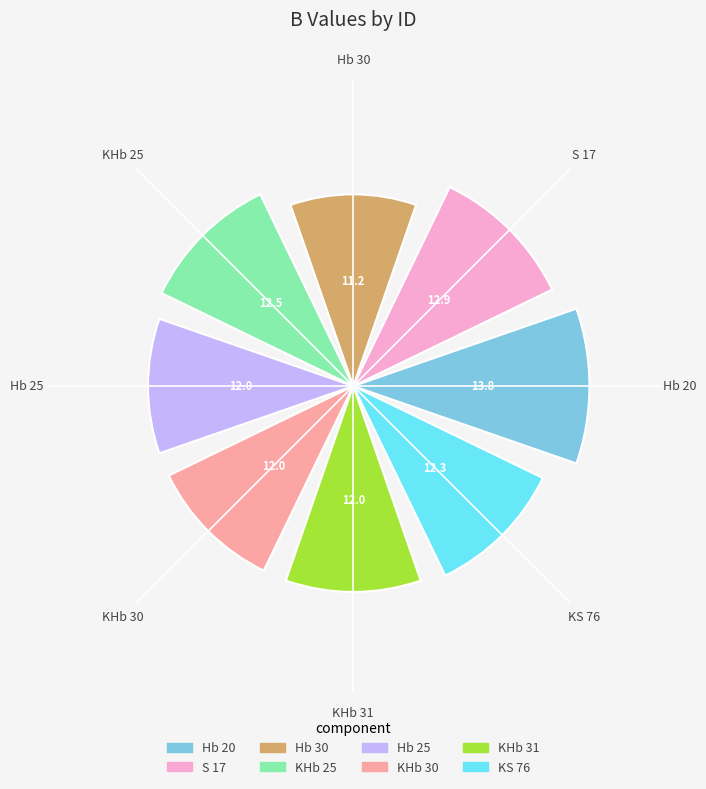

What is the difference between the maximum and minimum values?

2.6